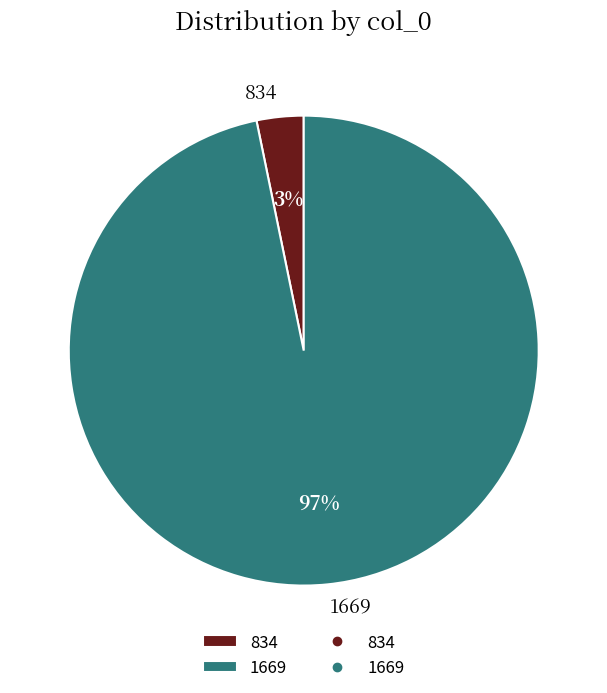

To the nearest percent, what portion does 834 represent?

3%